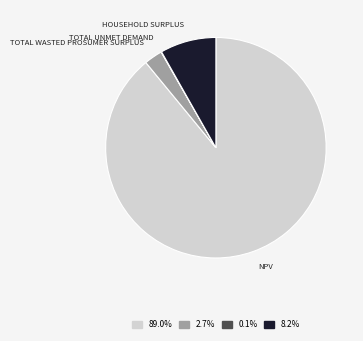

Is there a majority slice in this chart?

Yes